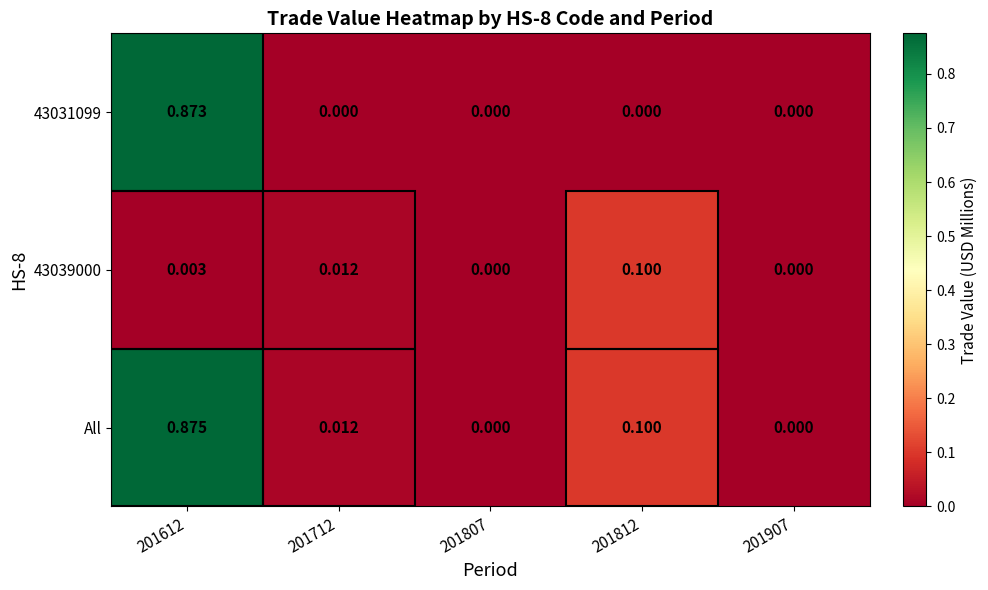

Which series has the largest range (max minus min)?

All